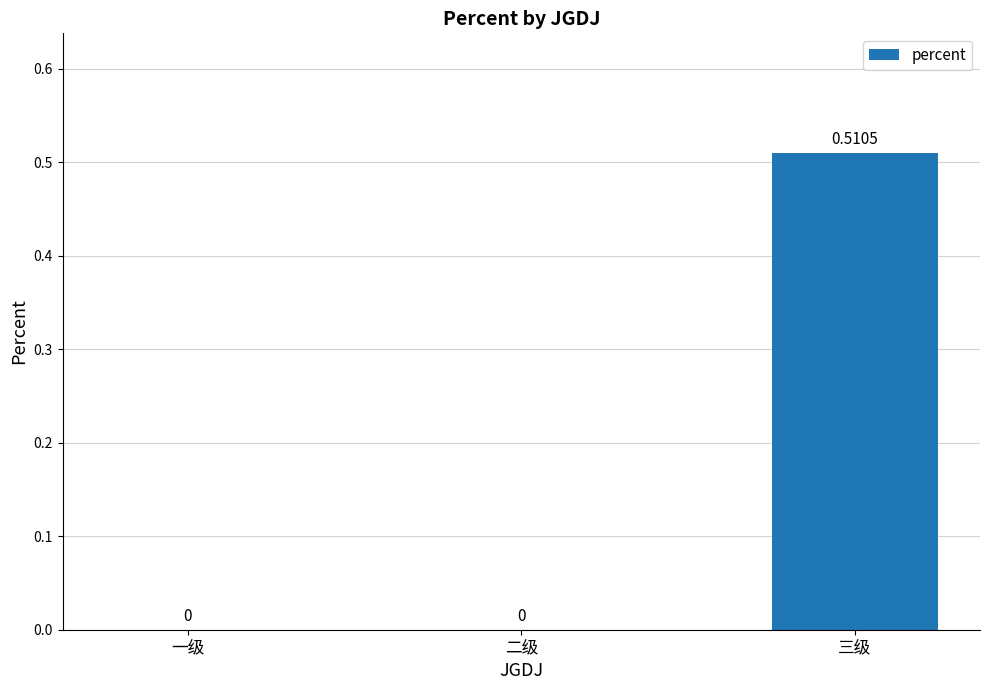

Which label corresponds to the largest value in the chart?

三级